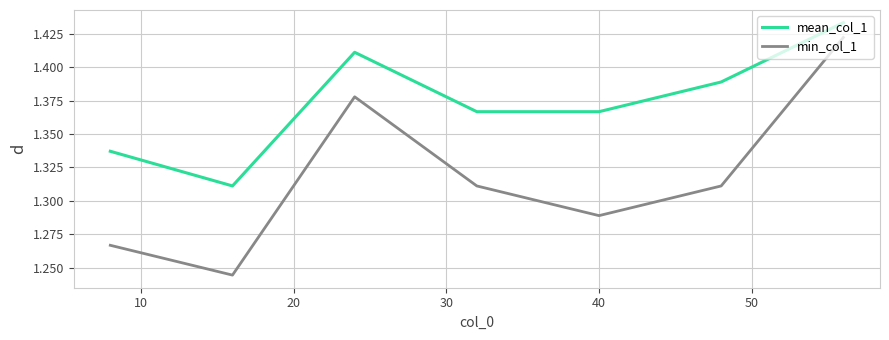

Rank the series by their maximum value, from highest to lowest.

mean_col_1, min_col_1